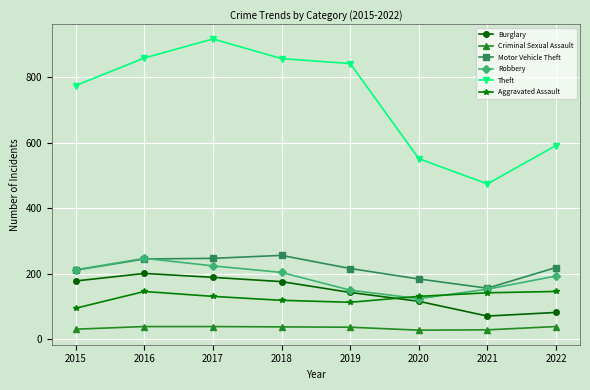

True or false: Theft and Aggravated Assault intersect in this chart.

False